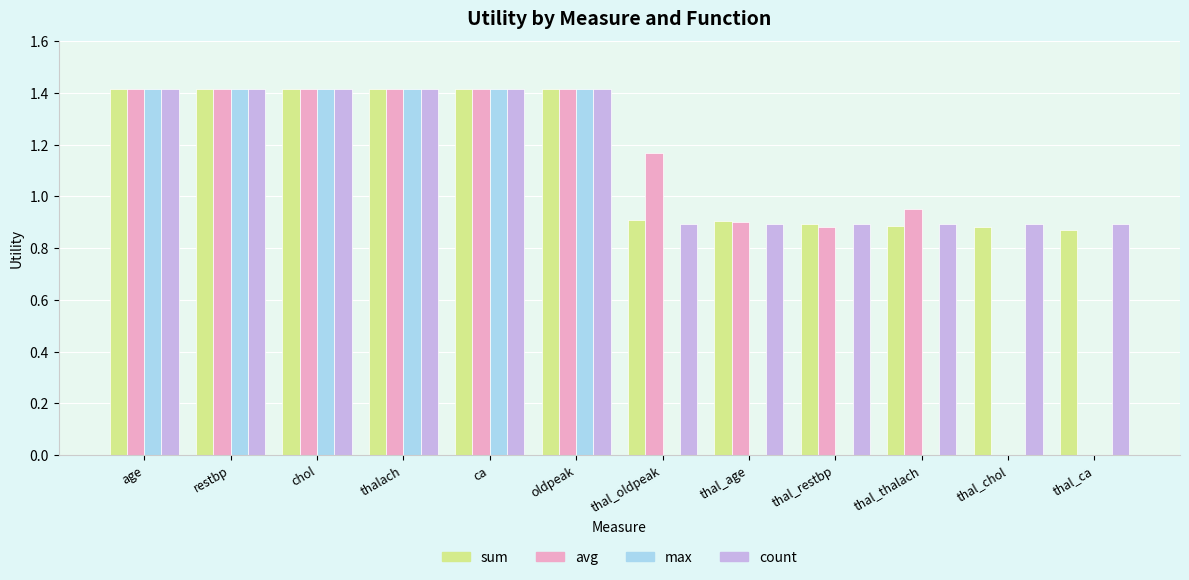

What is the difference between the max values at thal_chol and restbp?

1.4